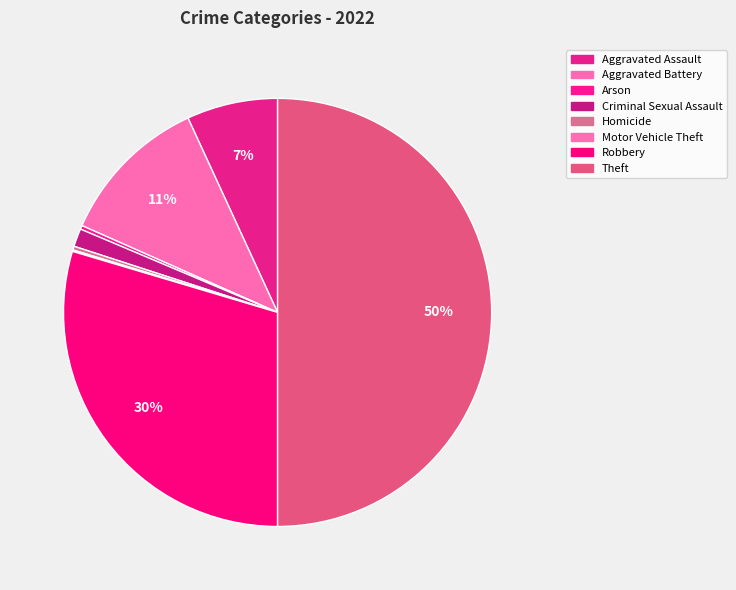

True or false: Motor Vehicle Theft accounts for 7% of the total.

False